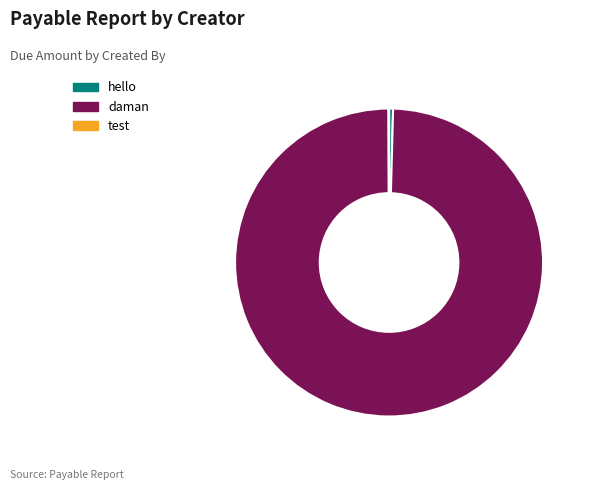

What is the majority slice?

daman